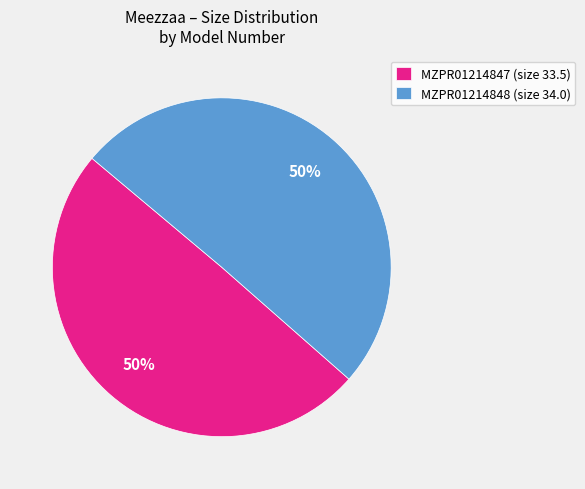

To the nearest percent, what is the combined percentage of MZPR01214847 (size 33.5) and MZPR01214848 (size 34.0)?

100%